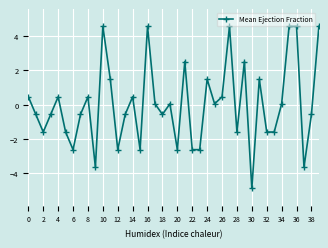

What is the difference between the maximum and second lowest values?

8.2